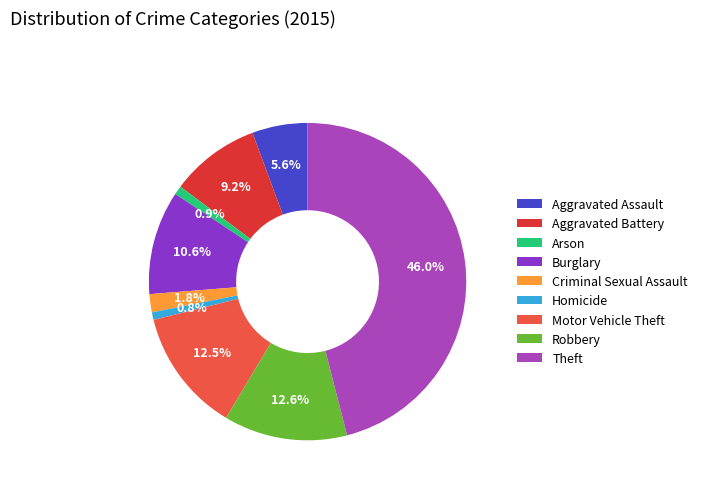

Is the sum of Theft and Motor Vehicle Theft greater than half?

Yes